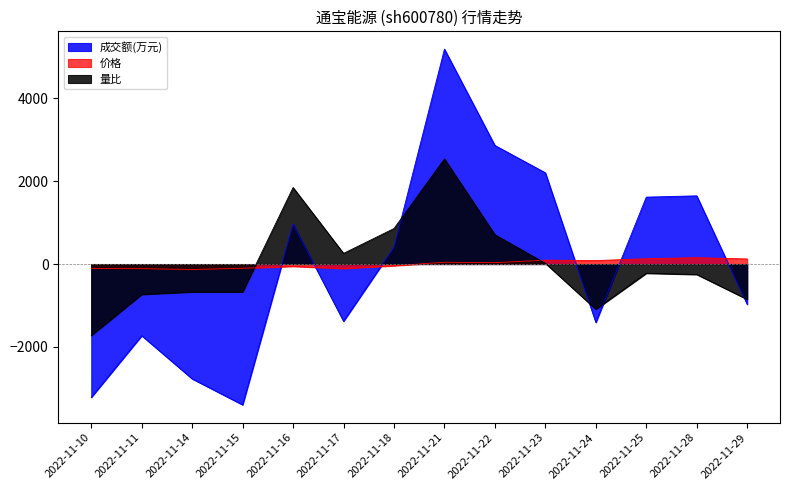

At which category does the chart reach its peak across all series?

2022-11-21